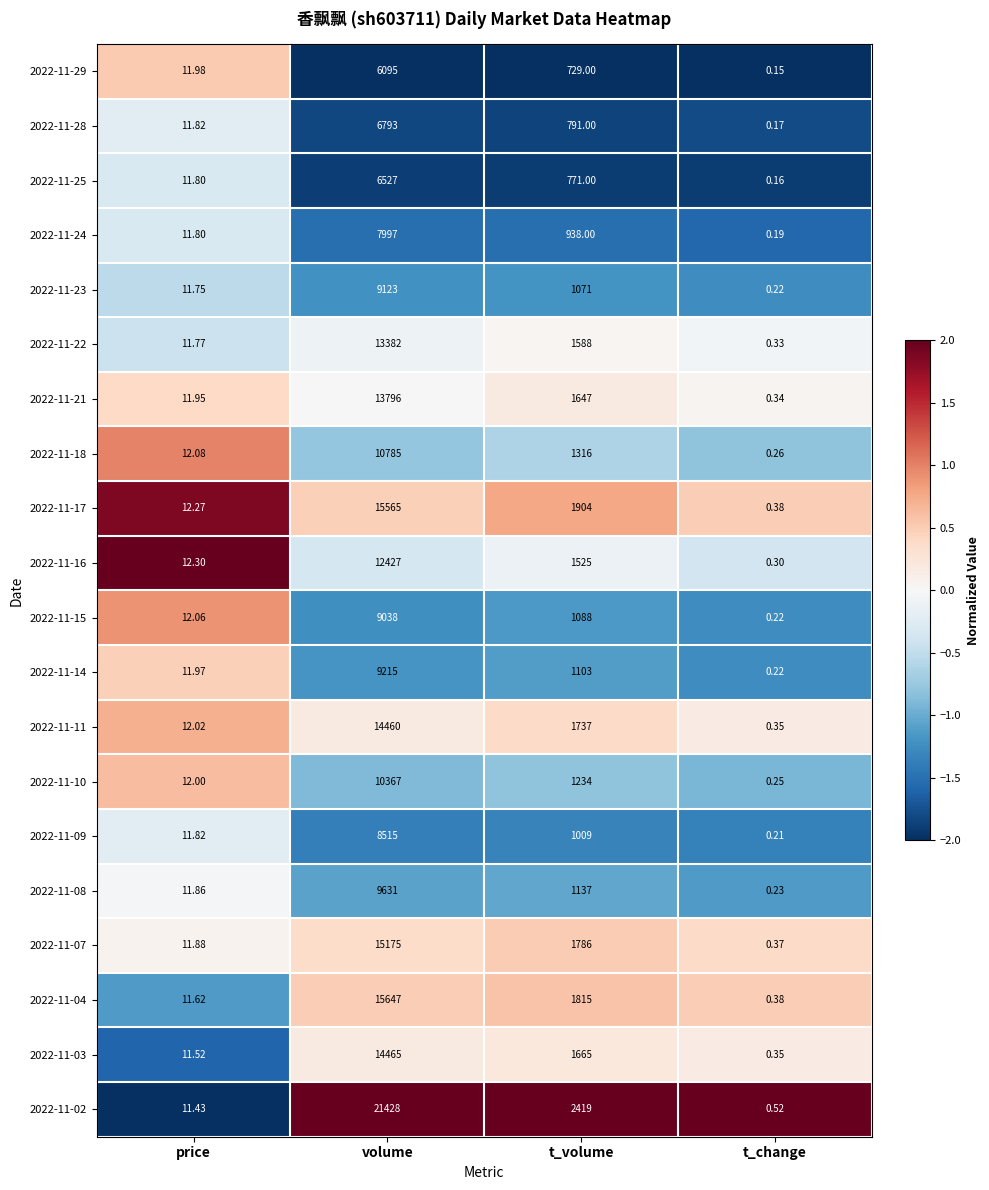

Count the number of categories in the chart.

4